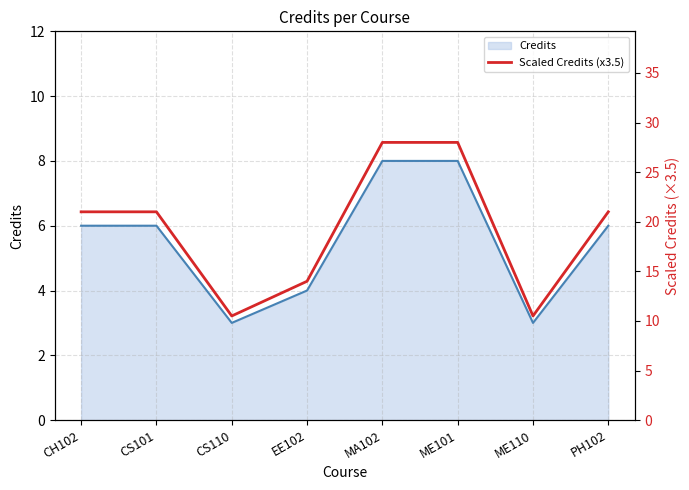

Reading left to right, transcribe all the data shown in this chart.

21.0	21.0	10.5	14.0	28.0	28.0	10.5	21.0